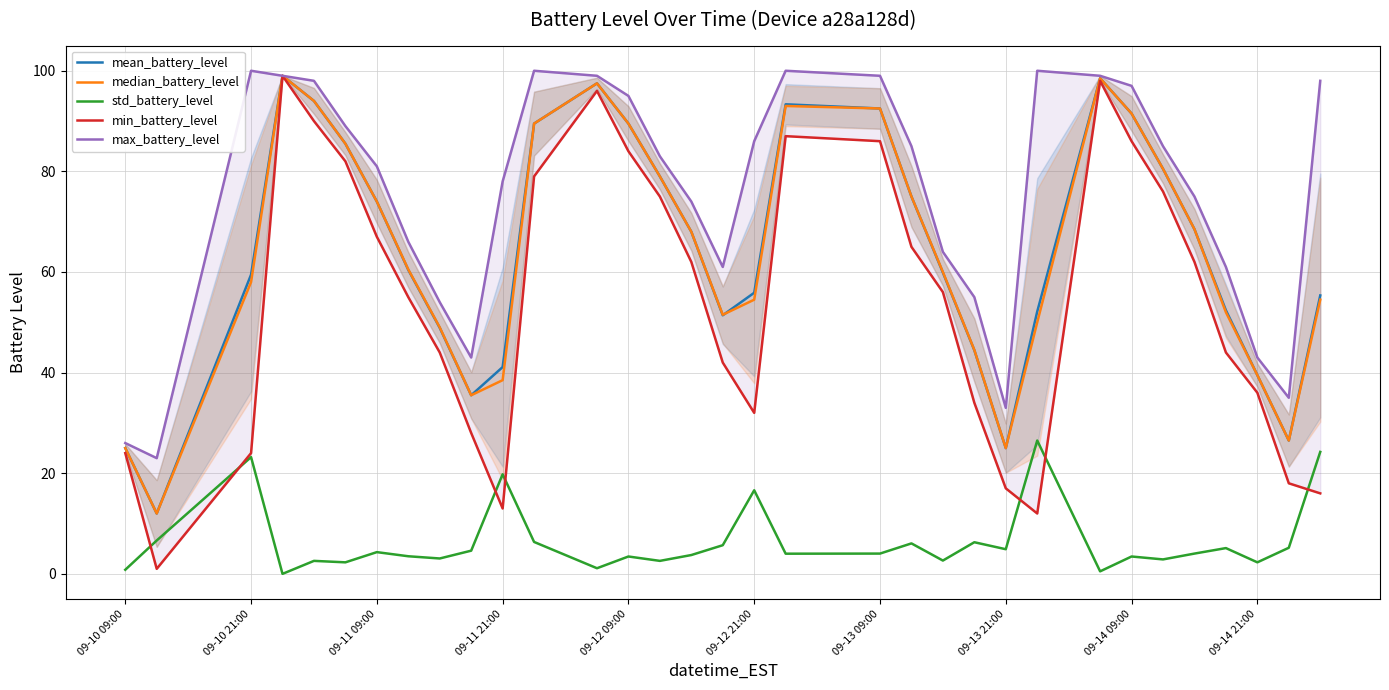

Where is the first local maximum for std_battery_level?

09-10 21:00